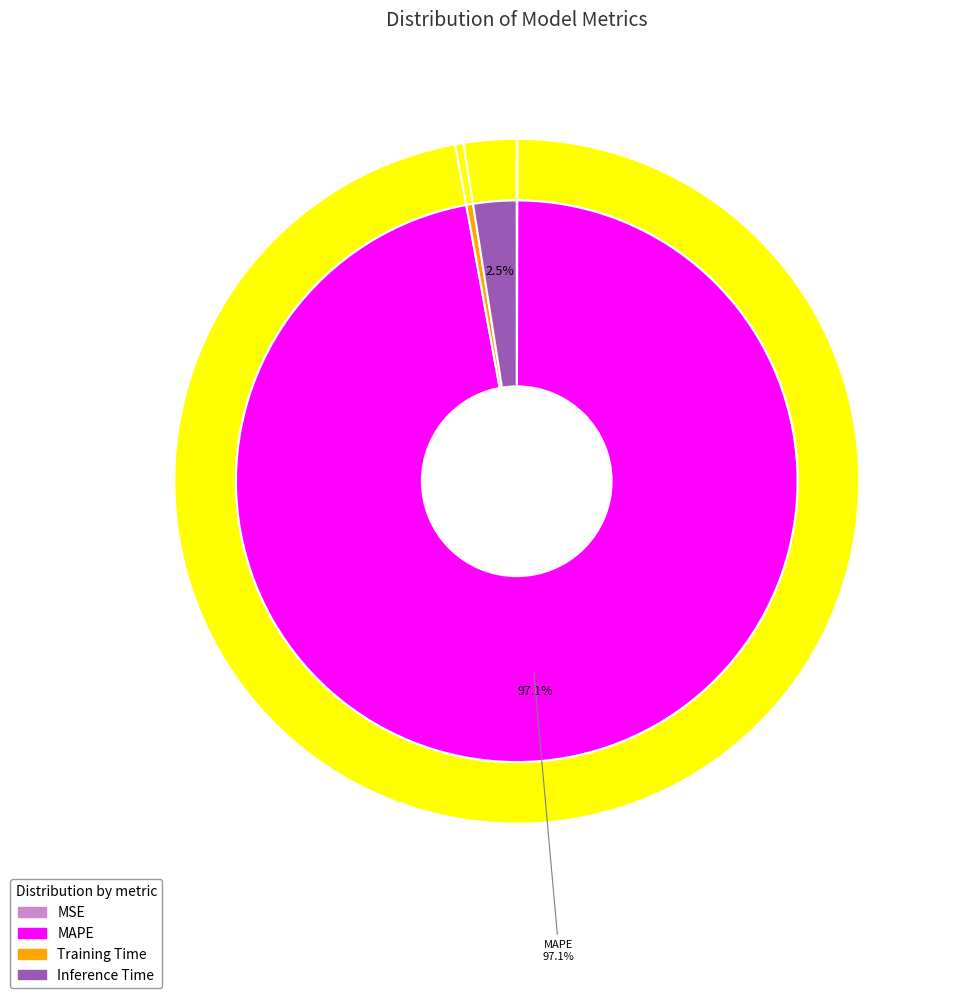

What is the change in value from MAPE to Training Time?

-36.2